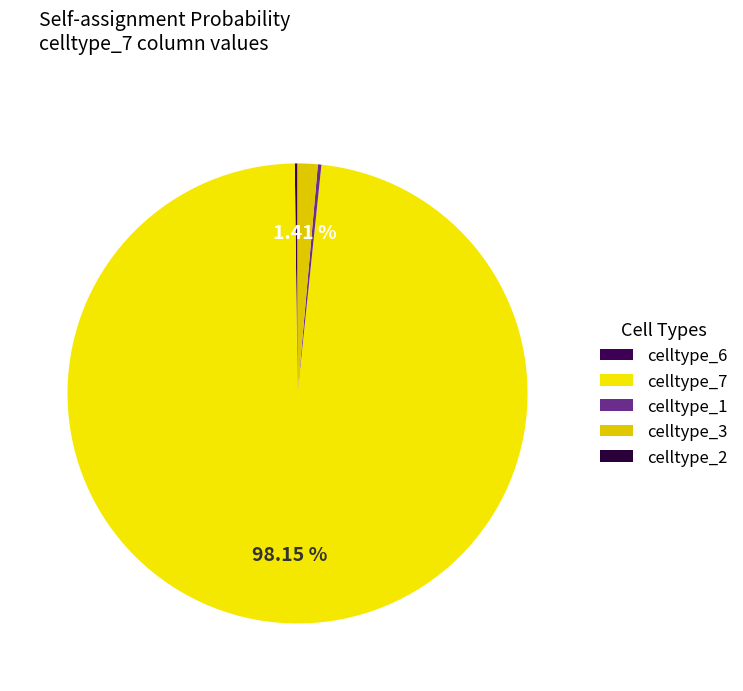

Between celltype_1 and celltype_3, which is larger?

celltype_3